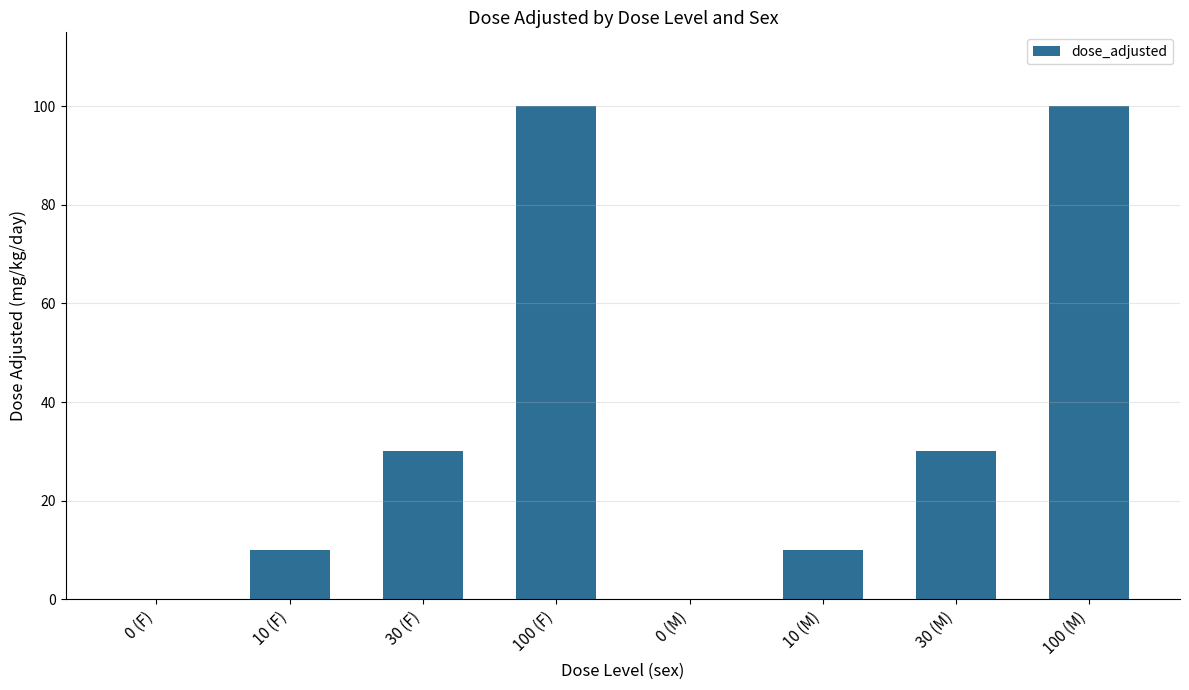

How many values are between 10 and 100?

6